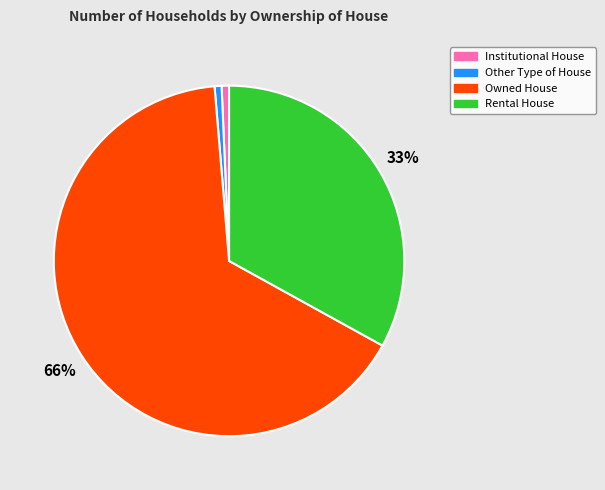

Which slice represents more than half of the pie?

Owned House